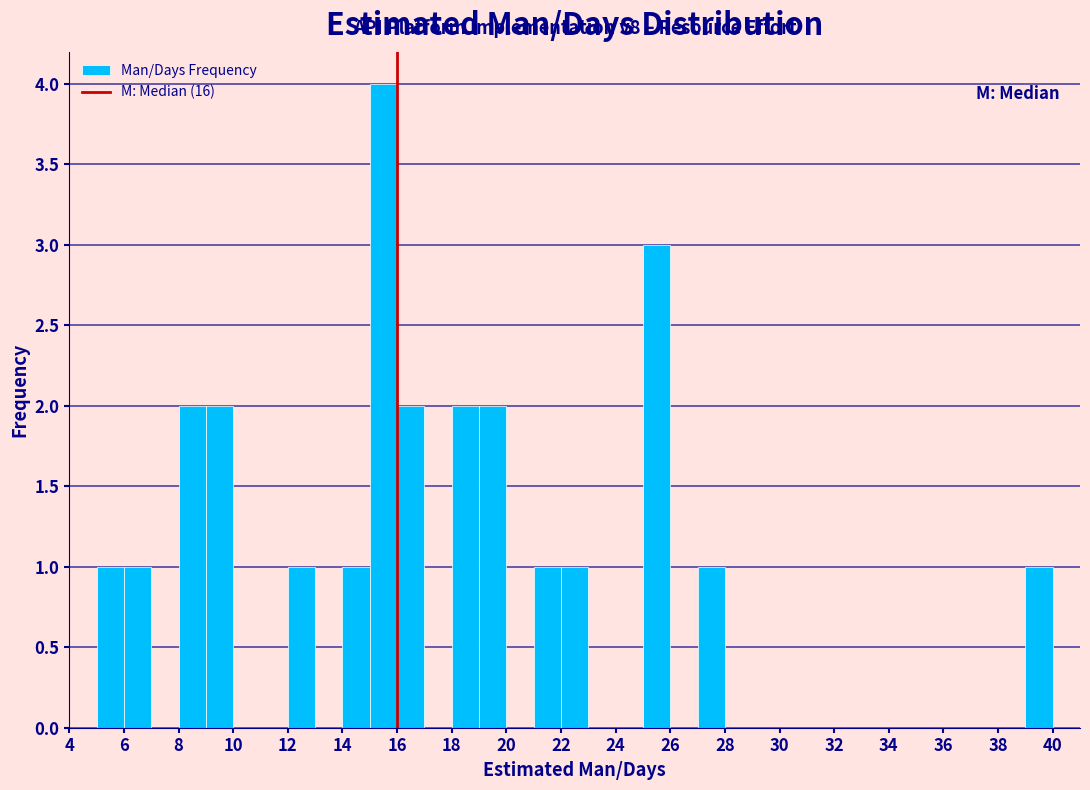

Which range on the x-axis has the tallest bar?

15 to 16